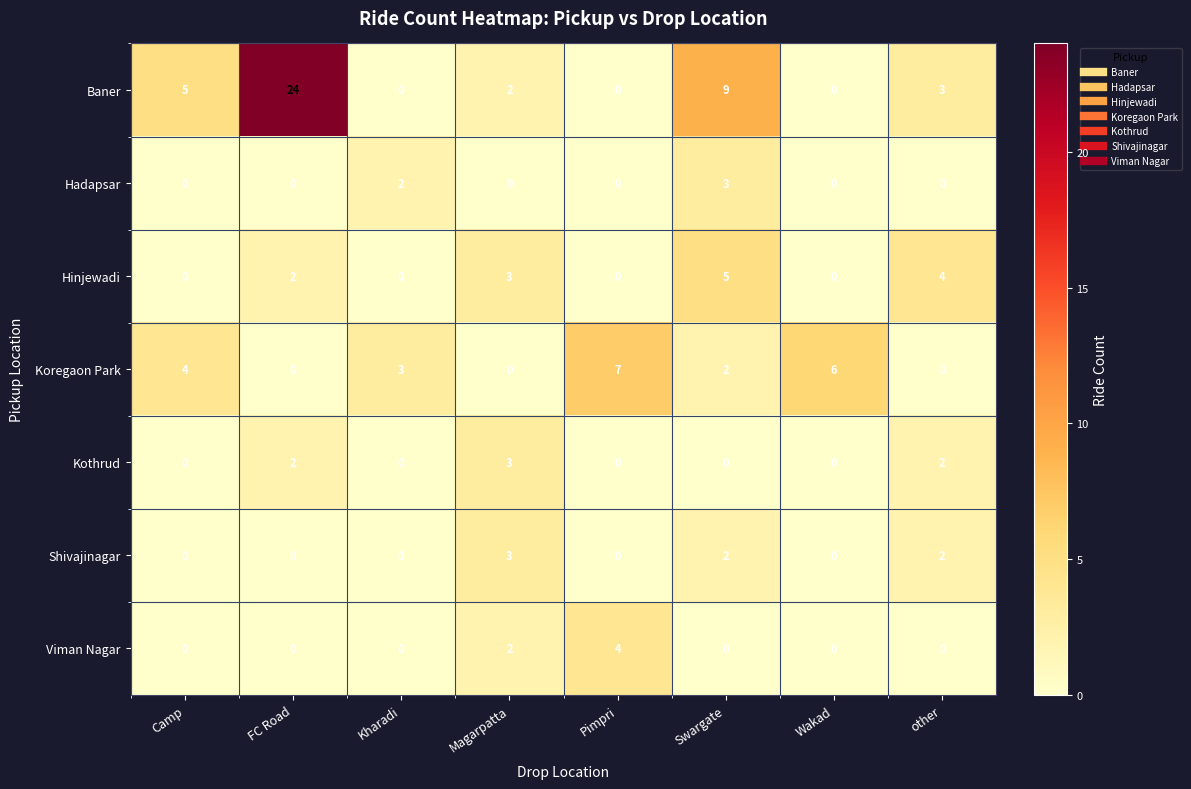

How many series are shown in this chart?

7